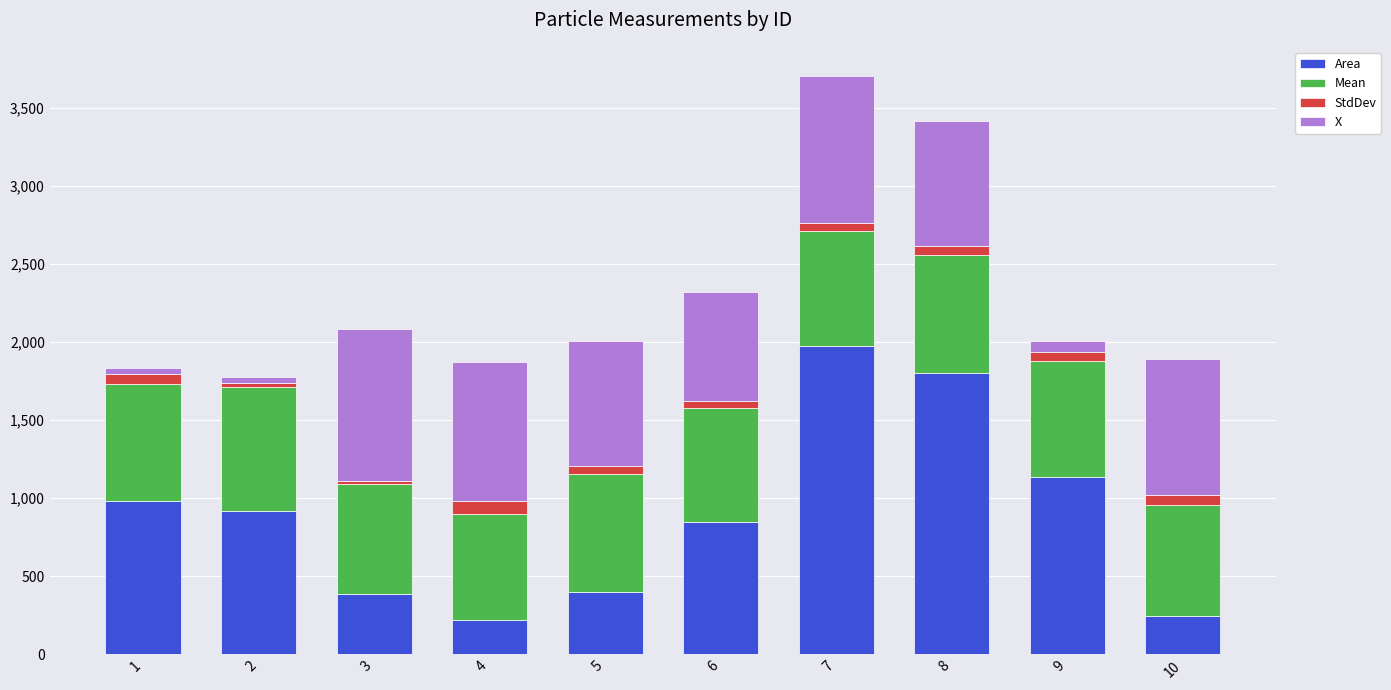

Does the chart contain any negative values?

No